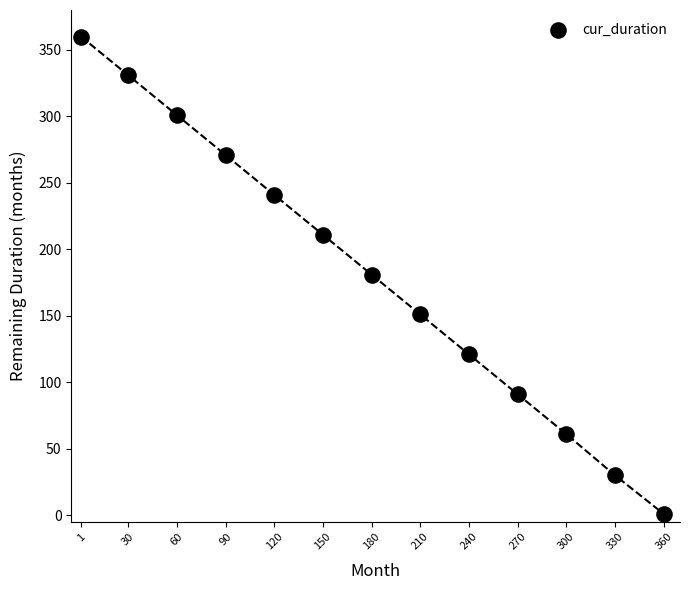

What is the range of X values (max minus min)?

359